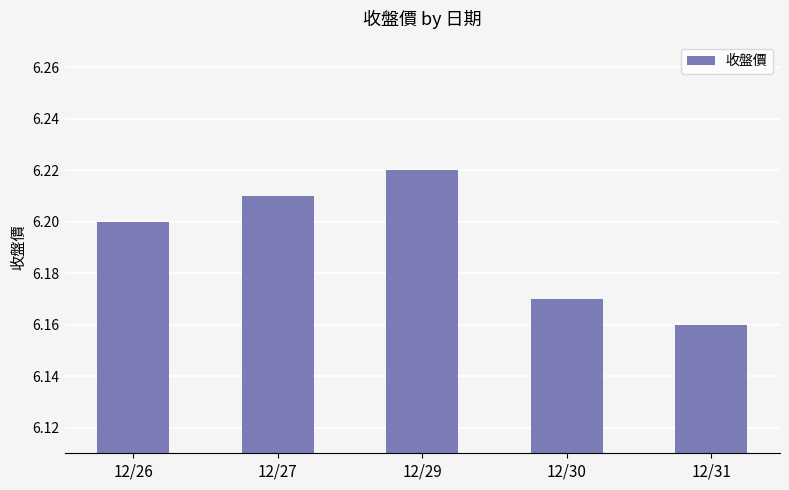

What is the sum of the values at 12/31 and 12/29?

12.4